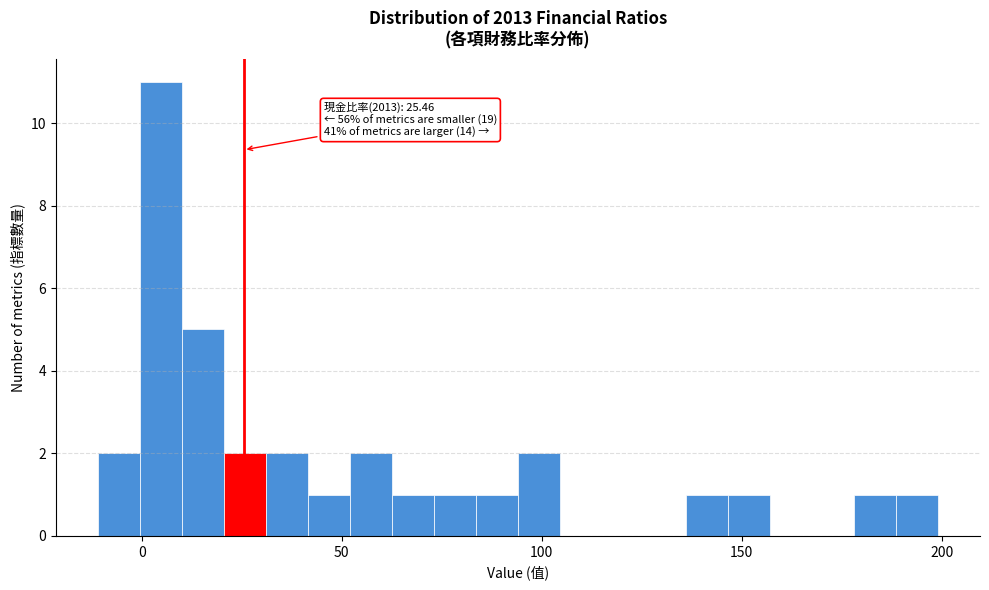

Read against the x-axis, roughly where is the centre of the tallest bar?

5